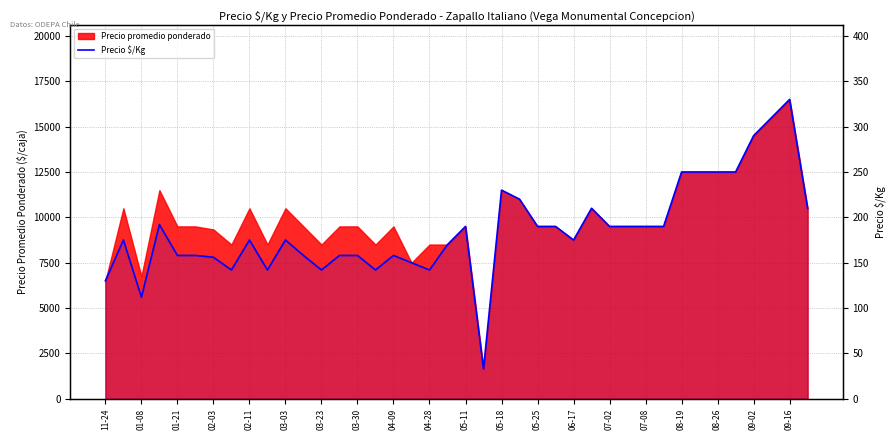

What is the label of the 39th point from the right?

01-08